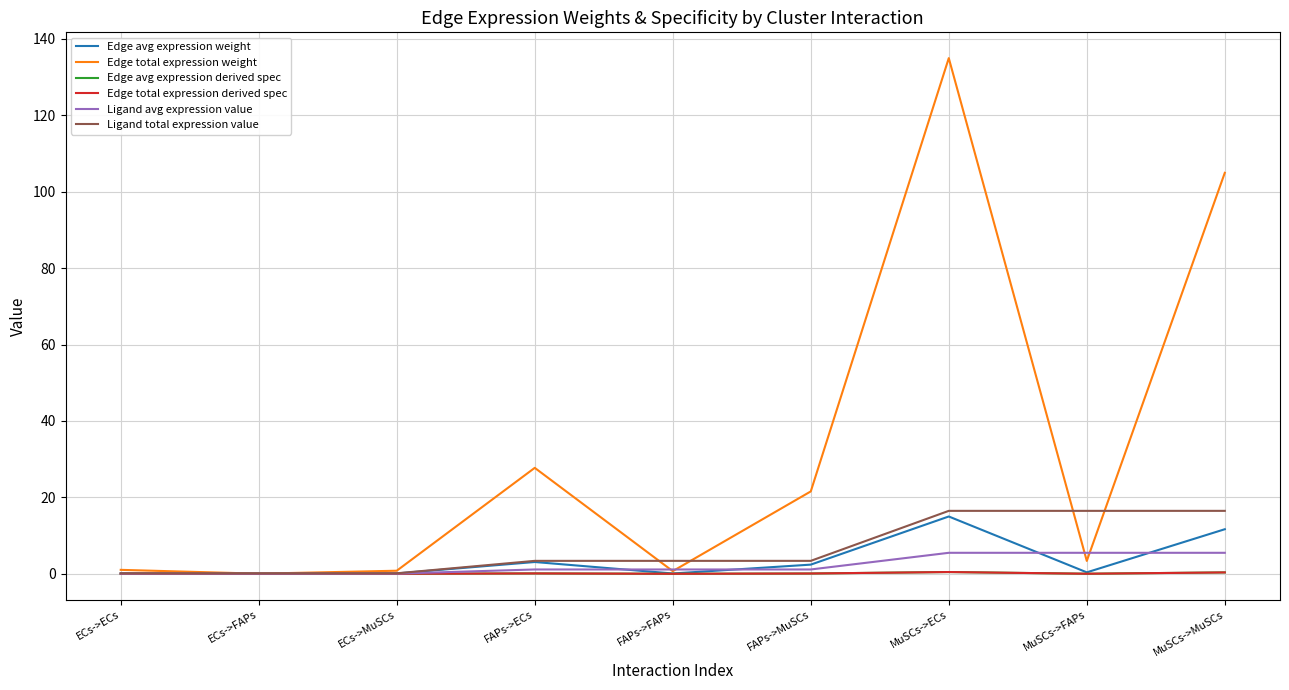

Does the chart display data point markers on the line(s)?

No